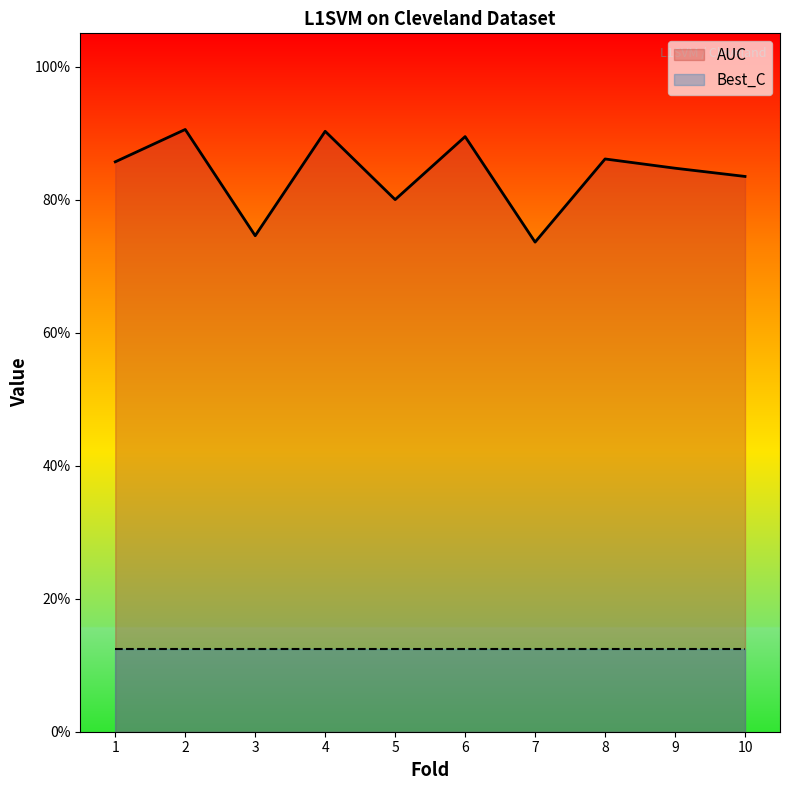

List the labels in order of value, smallest first.

7, 3, 5, 10, 9, 1, 8, 6, 4, 2